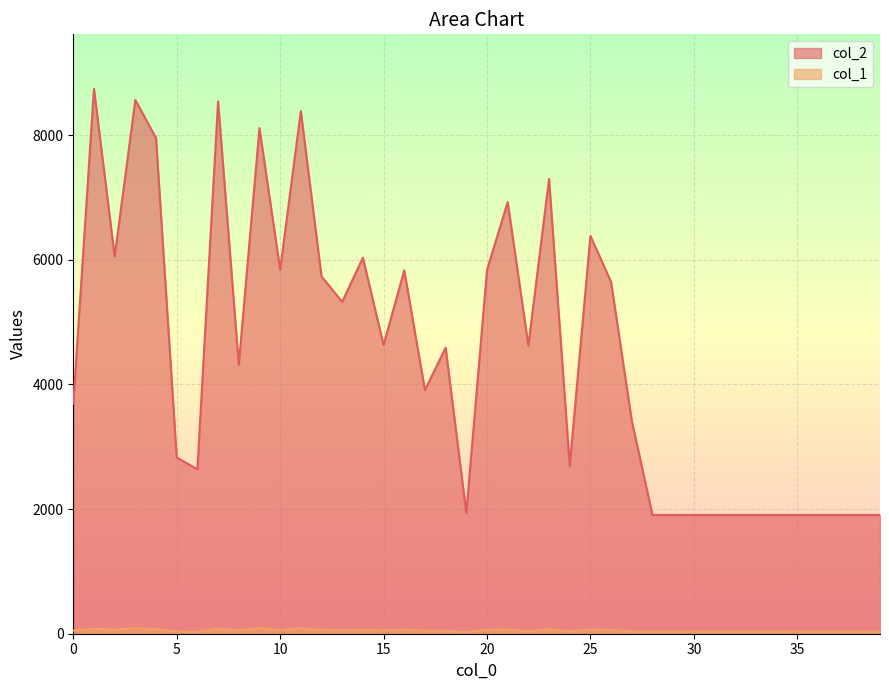

What is the total value across all series at 32?

1938